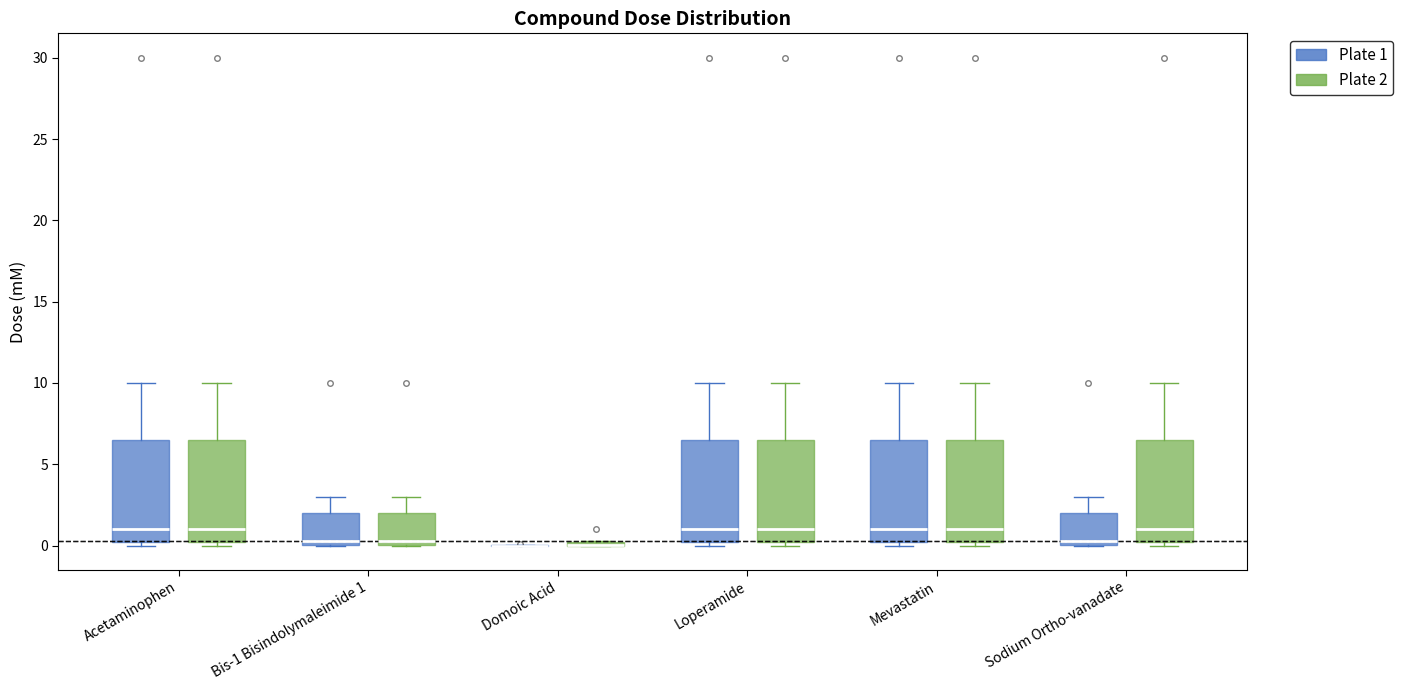

Where does the median line of the box for Loperamide (Plate 1) sit on the y-axis? The values are not printed on the chart, so give them approximately, as read against the axis.

1.0